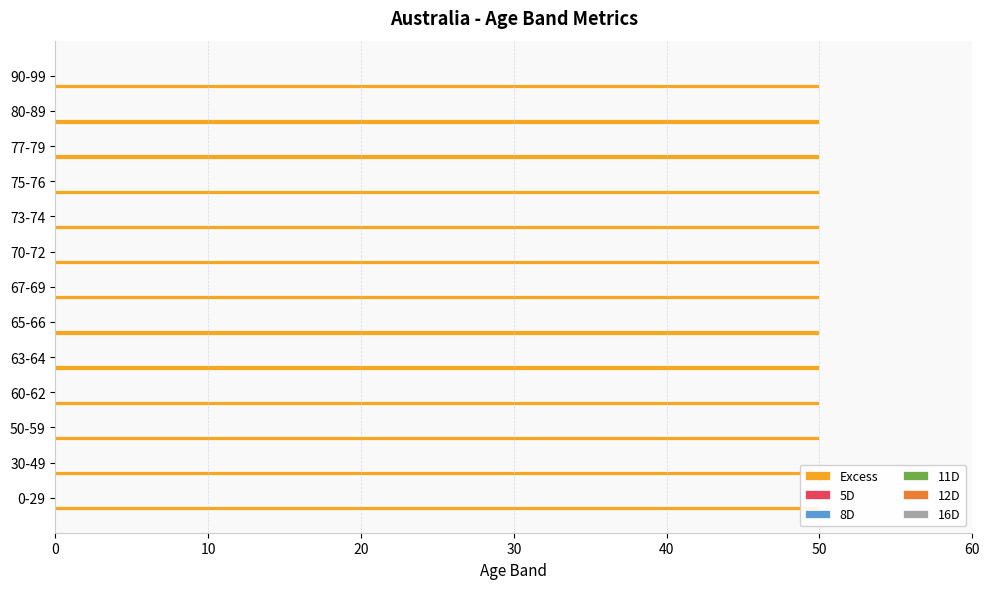

Which has a higher value, 80-89 or 63-64?

80-89